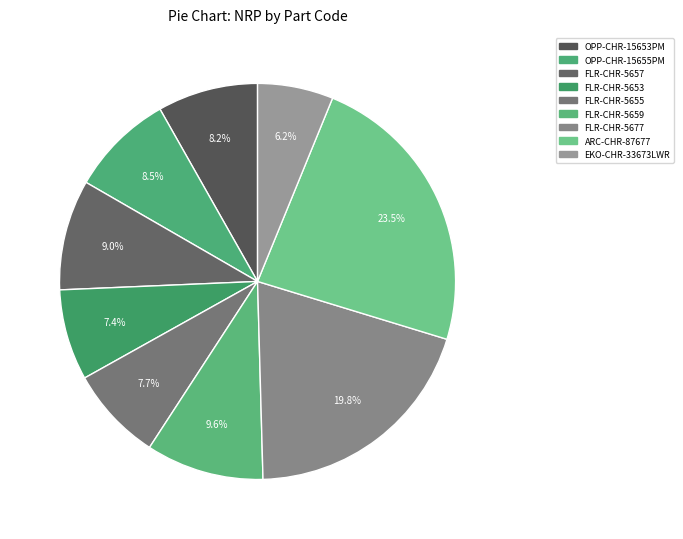

To the nearest percent, what portion does FLR-CHR-5657 represent?

9%